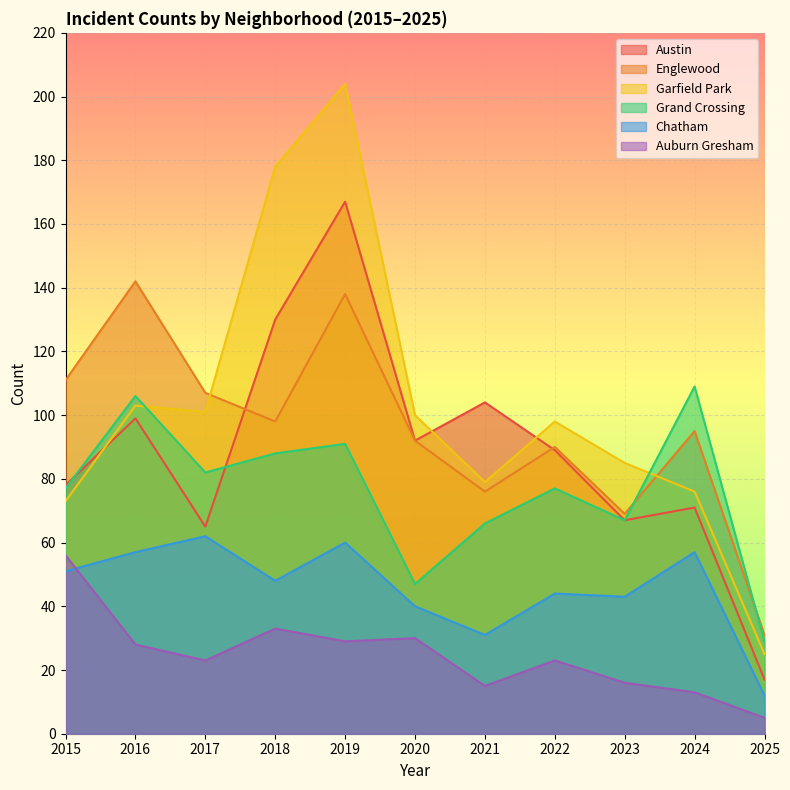

At how many categories does at least one series exceed 145?

2